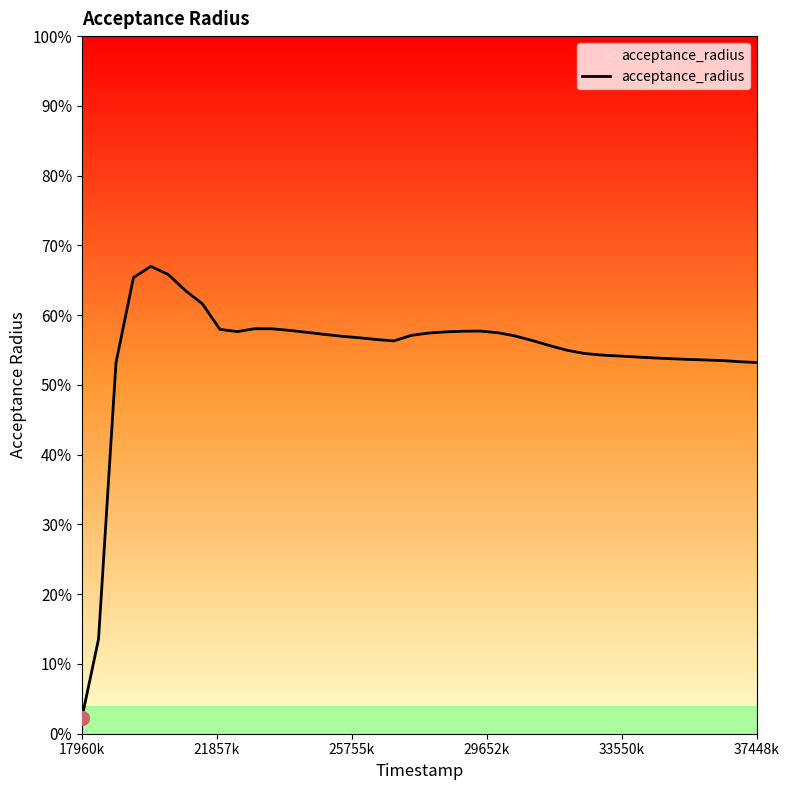

What is the difference between the maximum and minimum values?

64.7